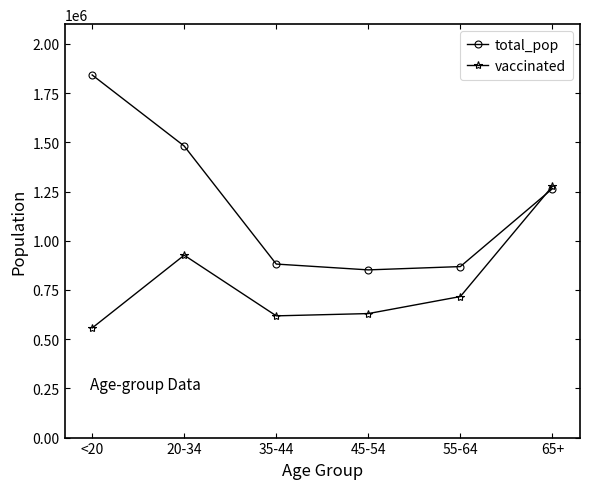

At which category is the sum across all series the highest?

65+